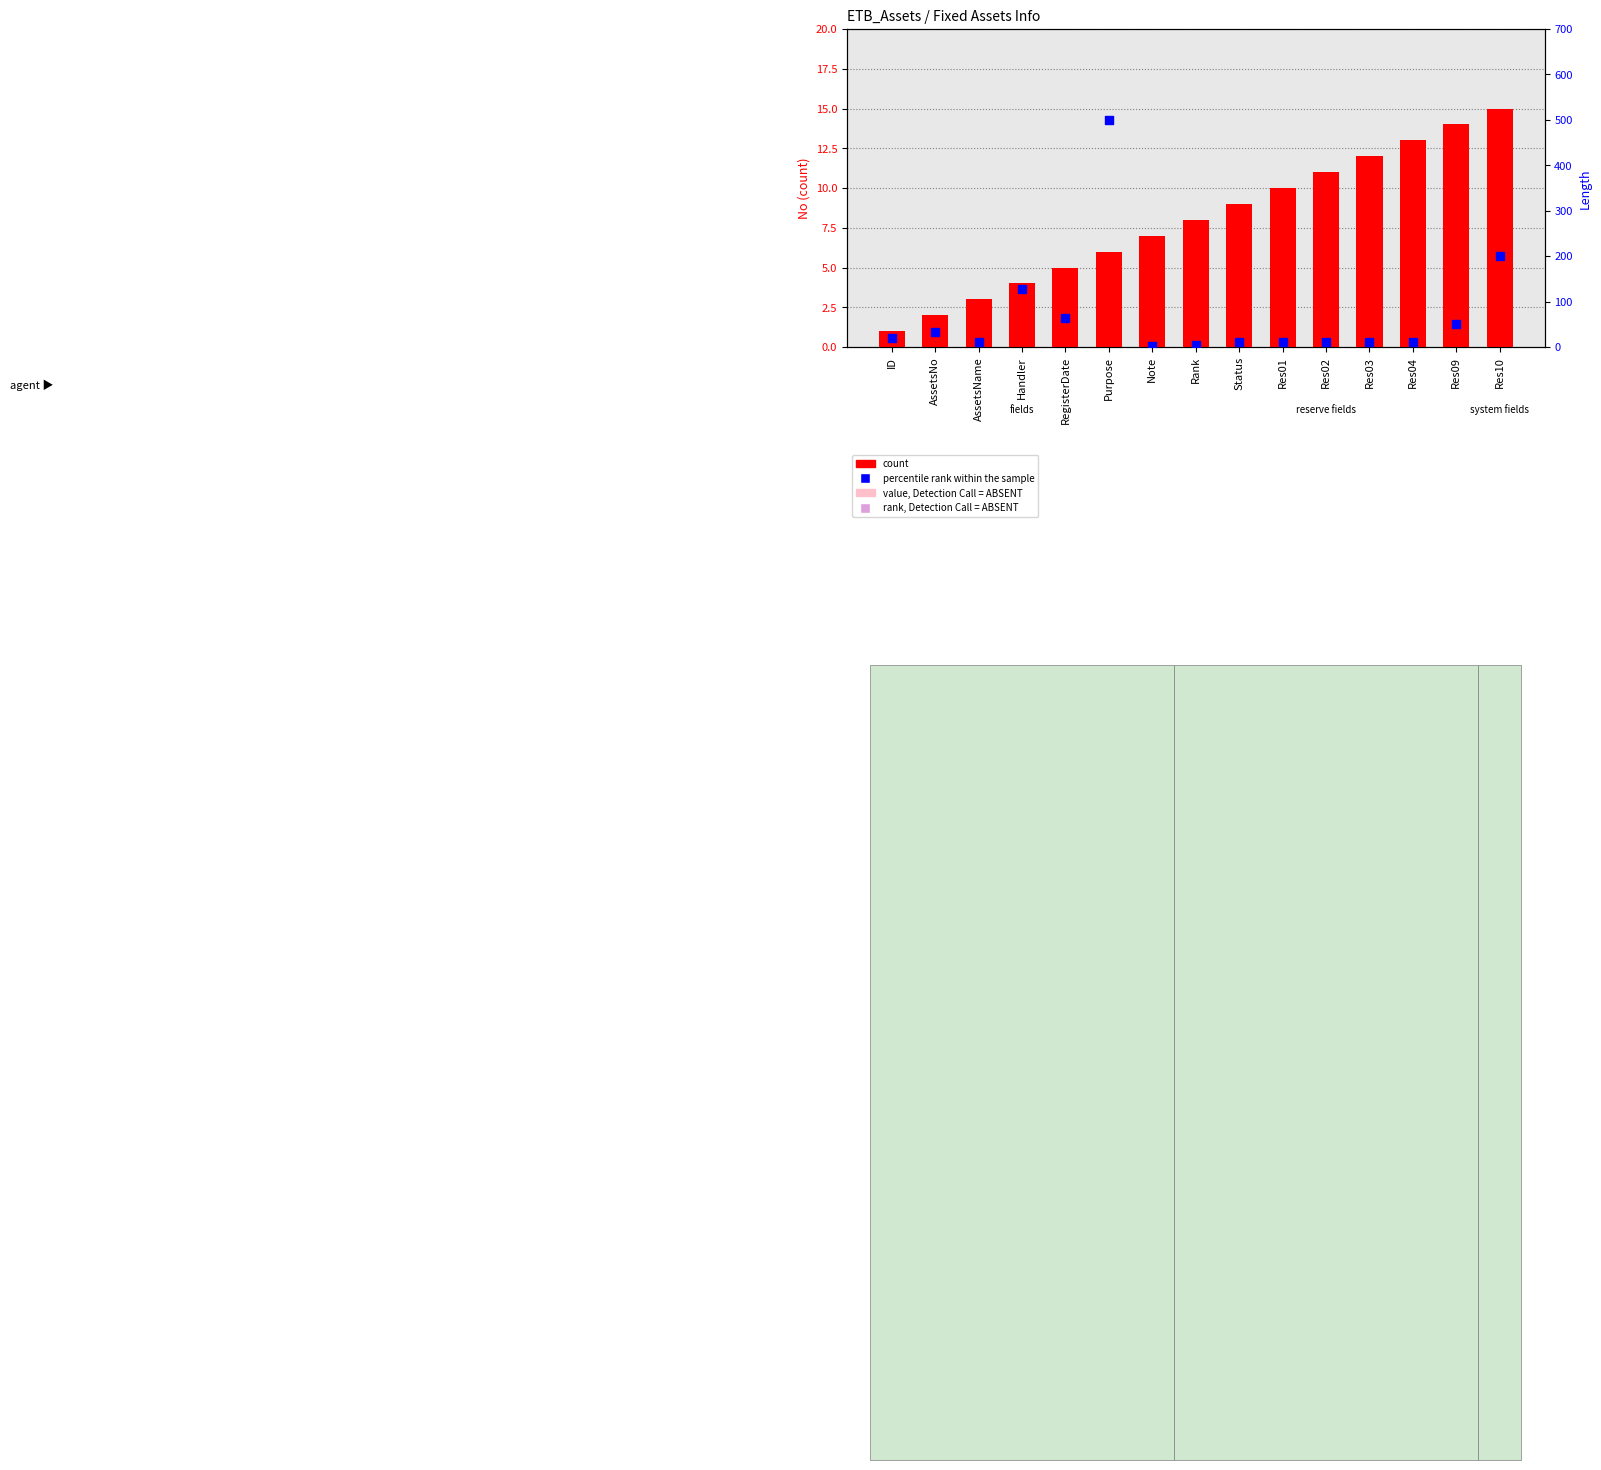

At how many categories does at least one series exceed 489?

1